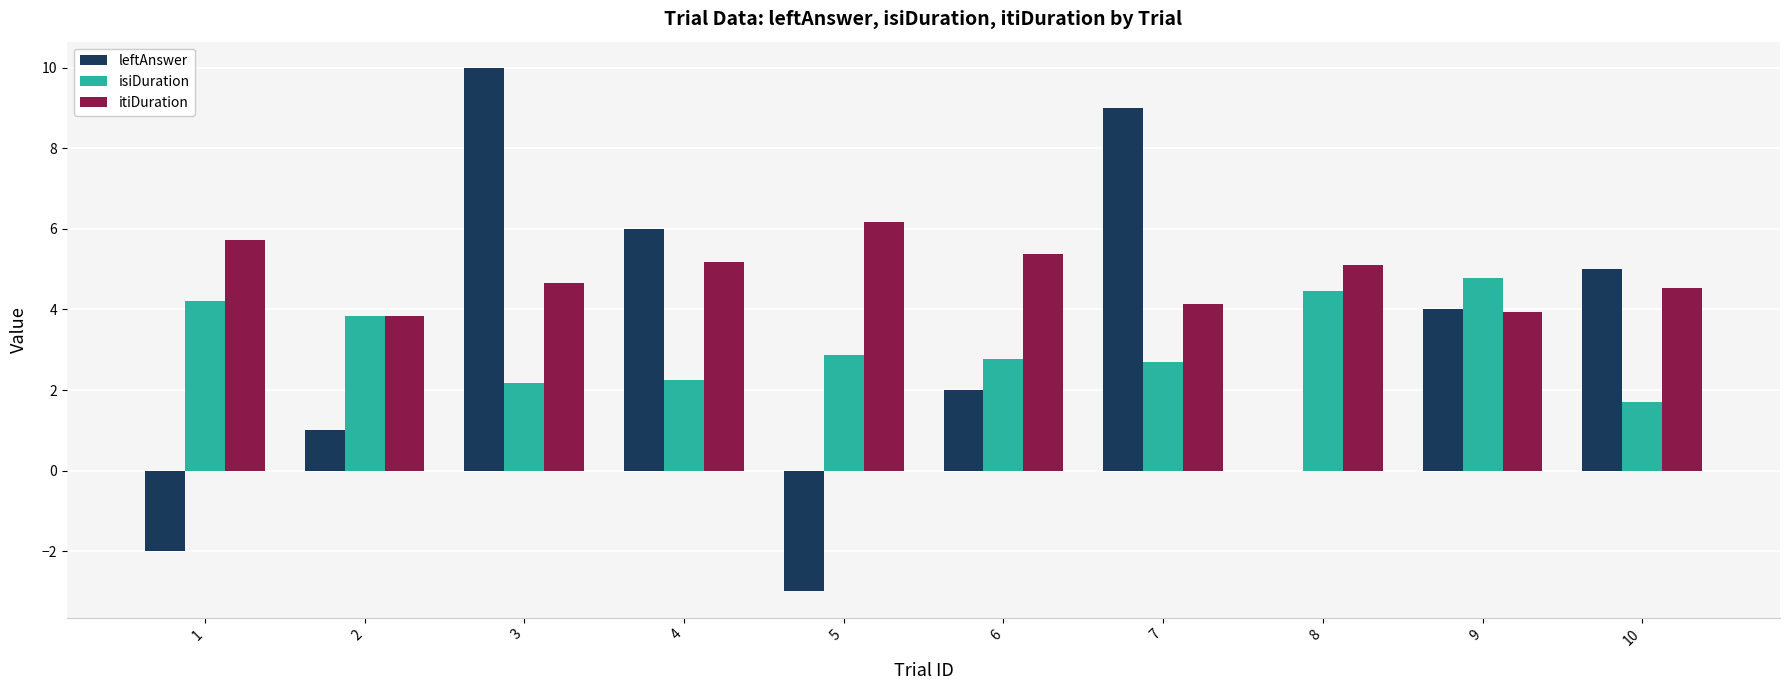

At which category is the sum across all series the highest?

3